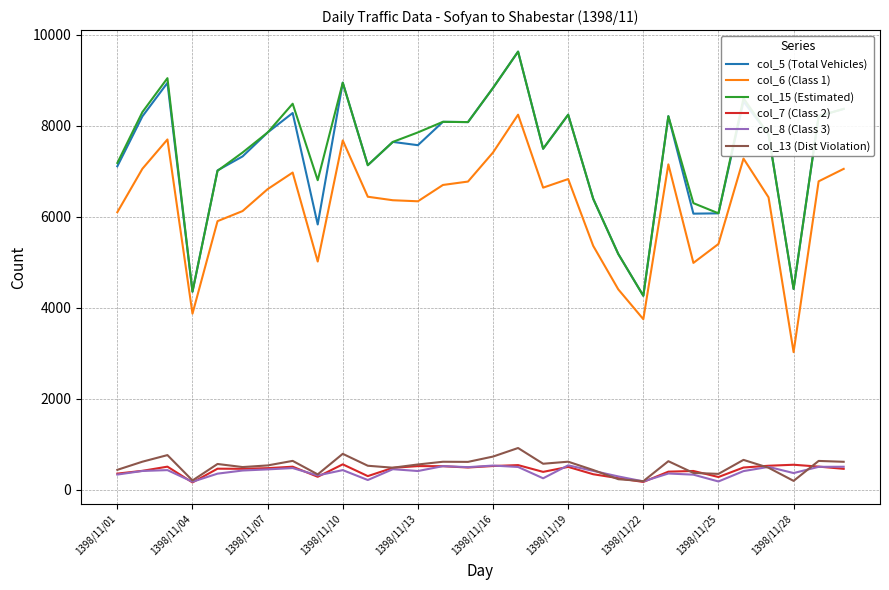

What is the lowest value of the col_15 (Estimated) series?

4263